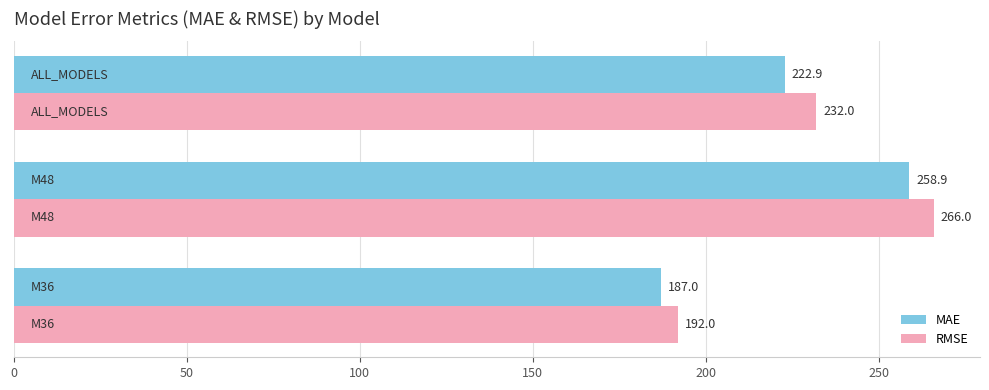

What is the smallest value displayed?

187.0